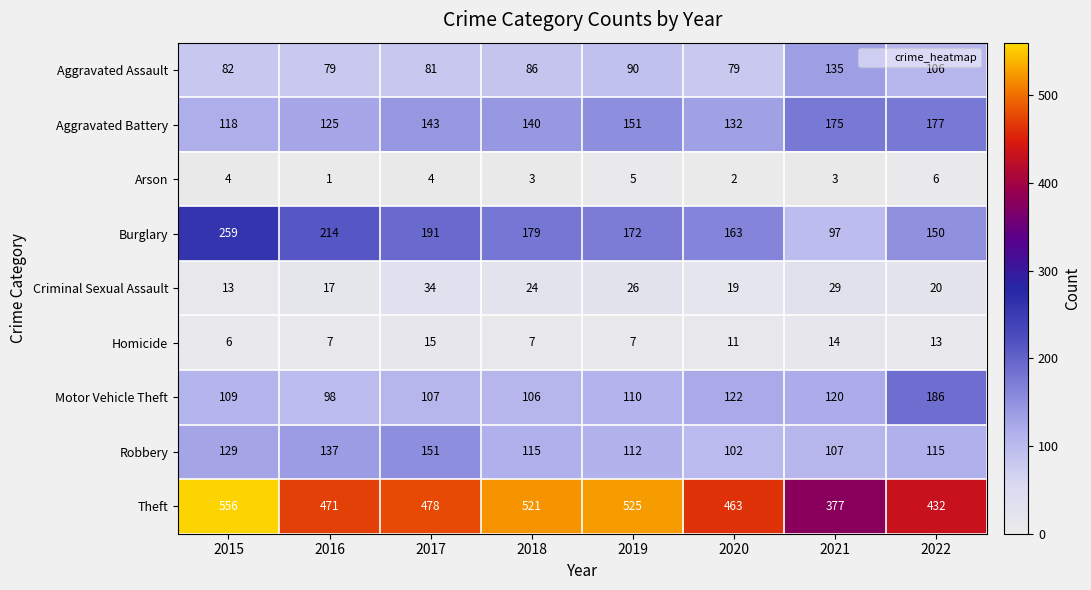

What is the greatest value displayed?

556